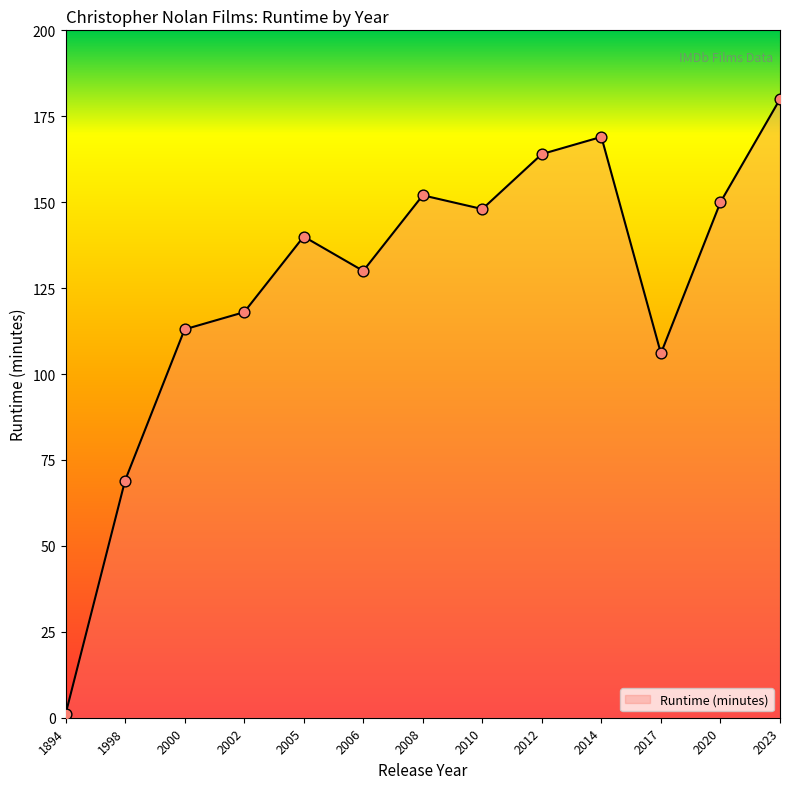

Approximately how many times larger is the value at 2002 compared to 2010?

0.8